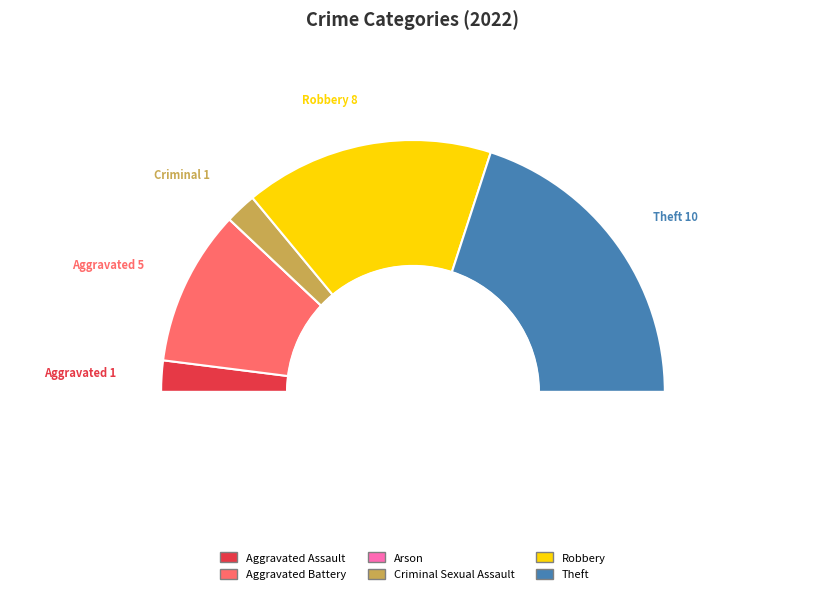

Which slice is the largest?

Theft